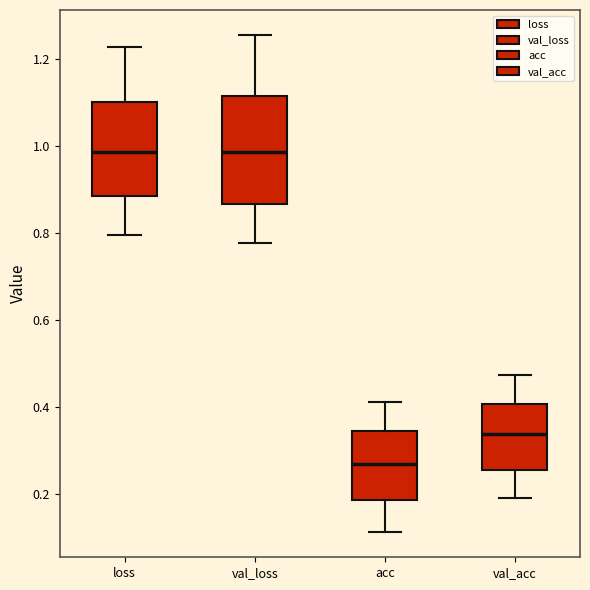

Where does the median line of the box for acc sit on the y-axis? The values are not printed on the chart, so give them approximately, as read against the axis.

0.26